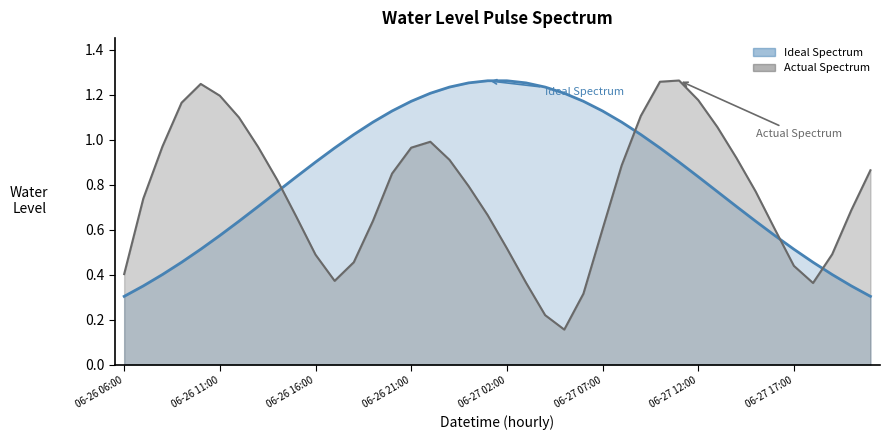

Which has a higher value, 2025-06-27 17:00 or 2025-06-27 16:00?

2025-06-27 16:00